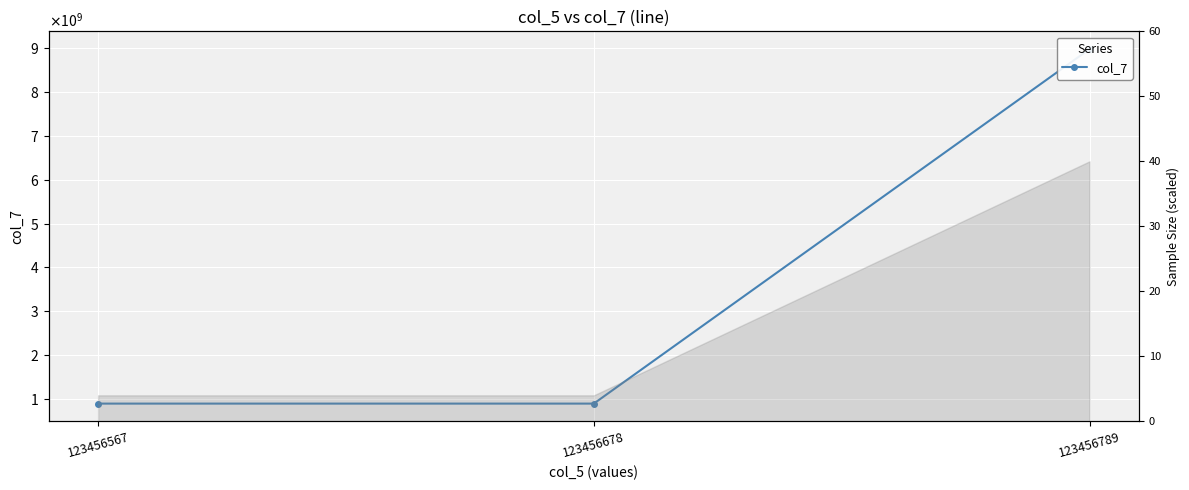

True or false: the data shows 8976754133 at 123456789.

True